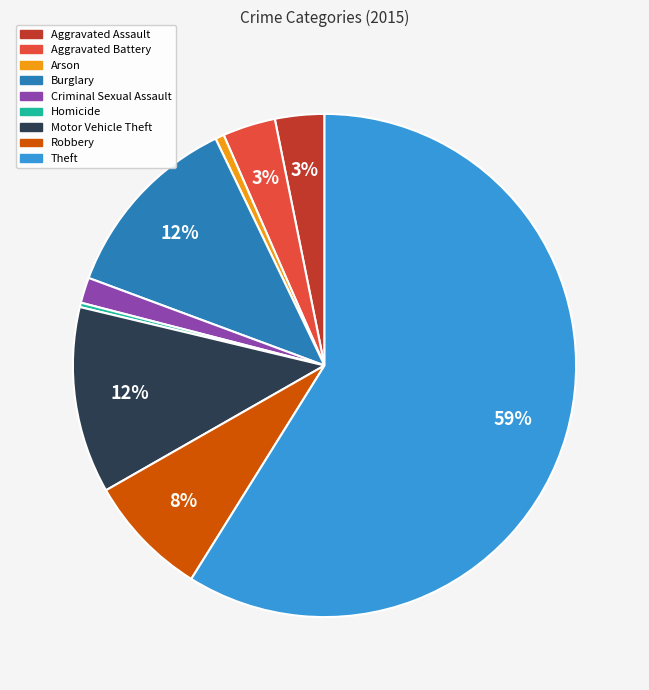

Is it true that Theft is 50% of the pie?

False